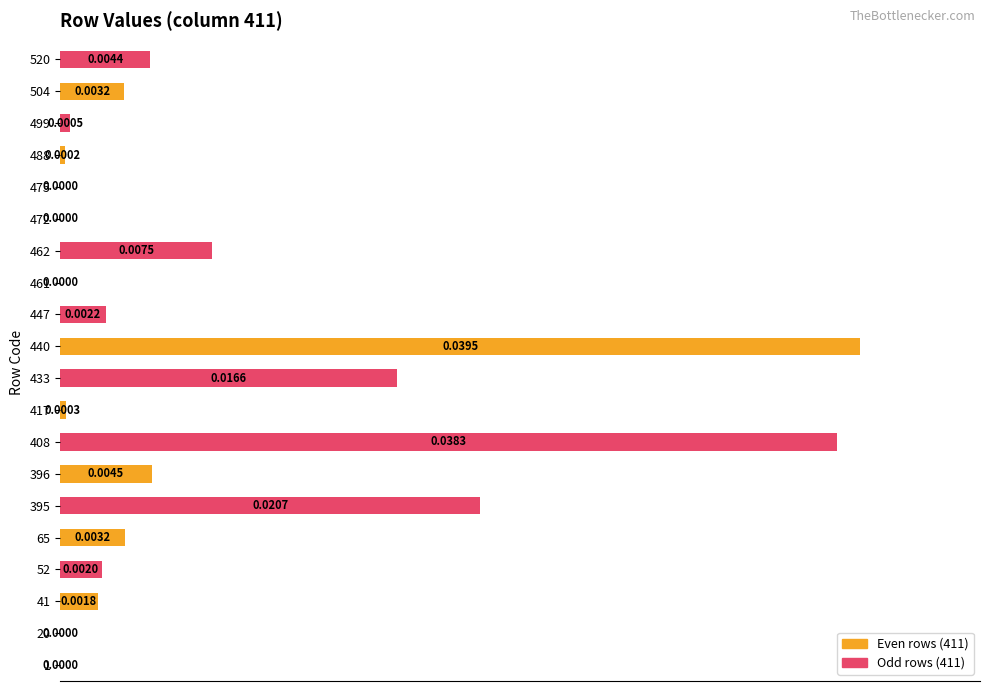

What is the average value?

18.4